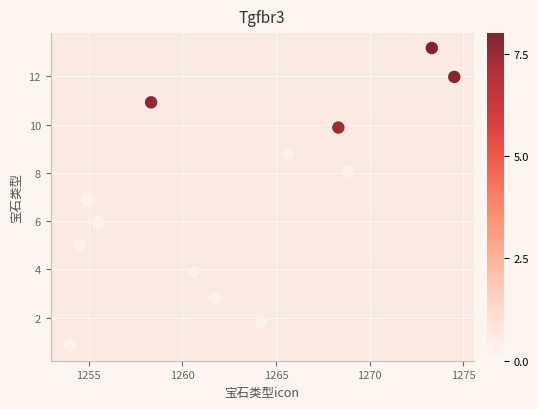

What is the range of Y values (max minus min)?

12.3